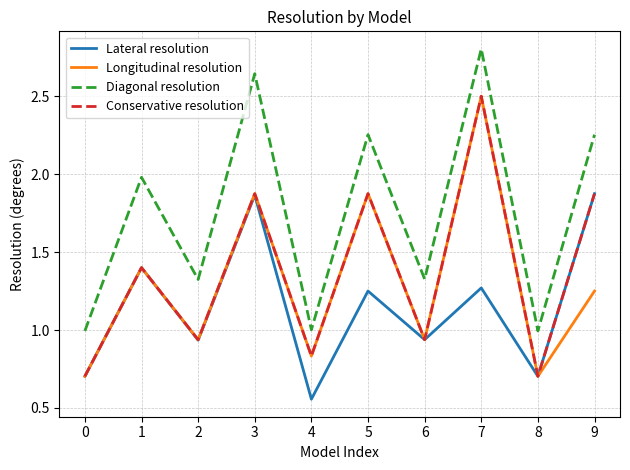

True or false: Conservative resolution and Diagonal resolution intersect in this chart.

False